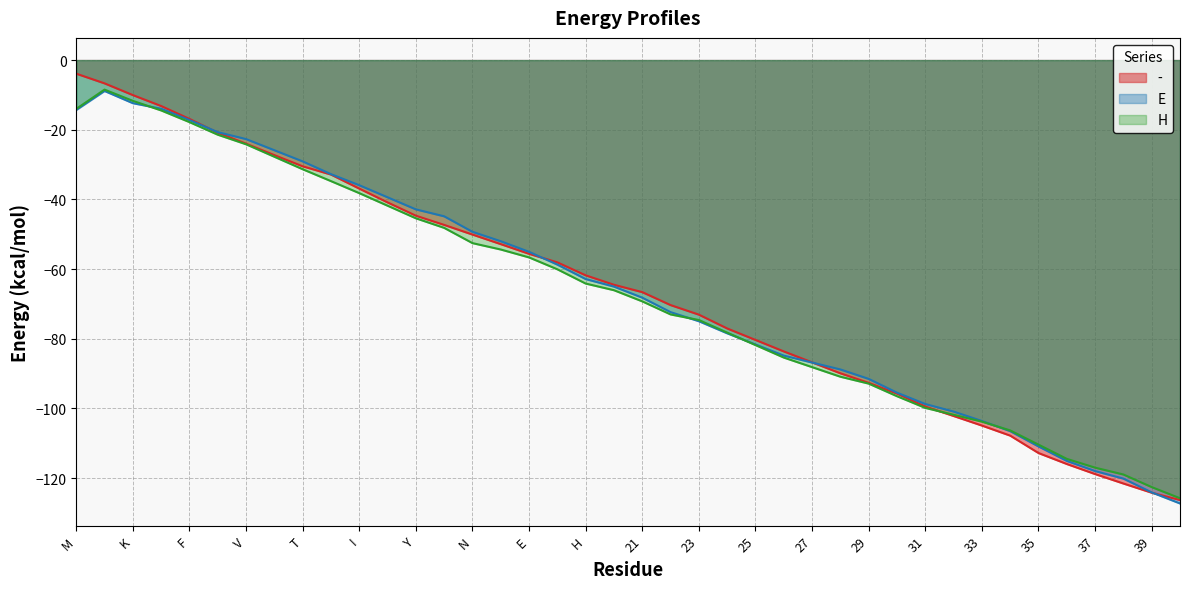

True or false: E has a value of -68.8 at A.

False